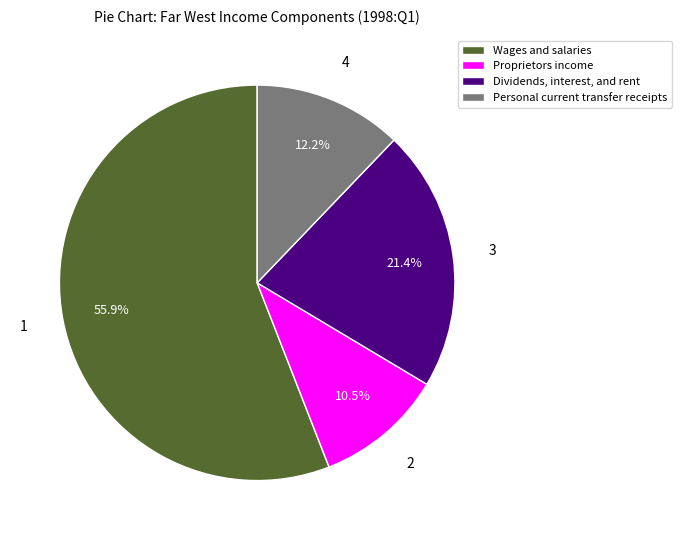

Which category has the biggest portion of the pie?

Wages and salaries